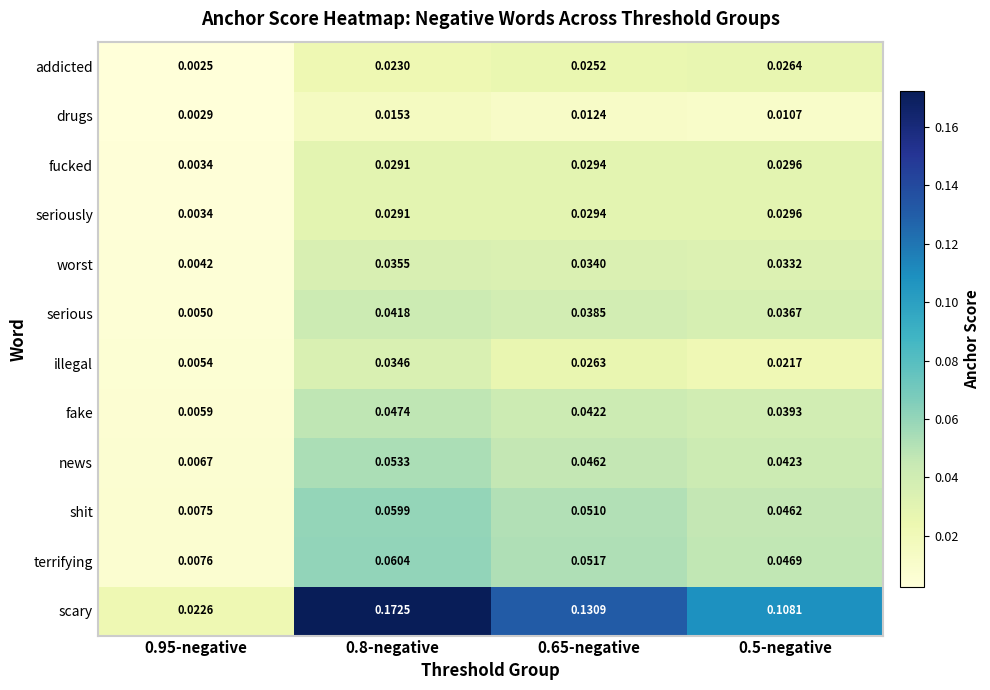

At how many categories does at least one series exceed 0?

4